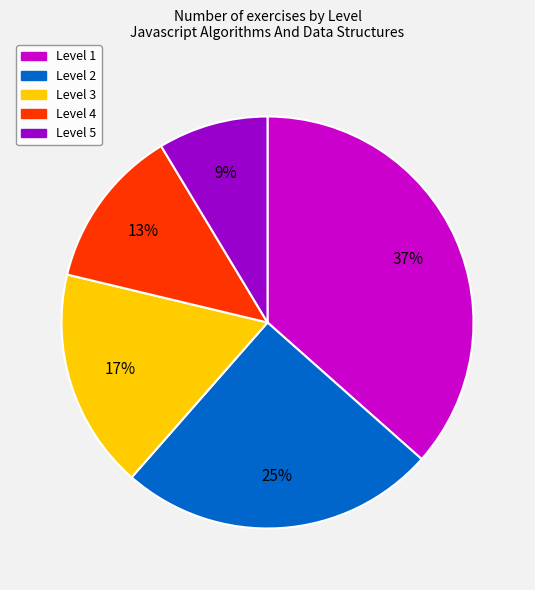

Is Level 4 the majority of the pie?

No